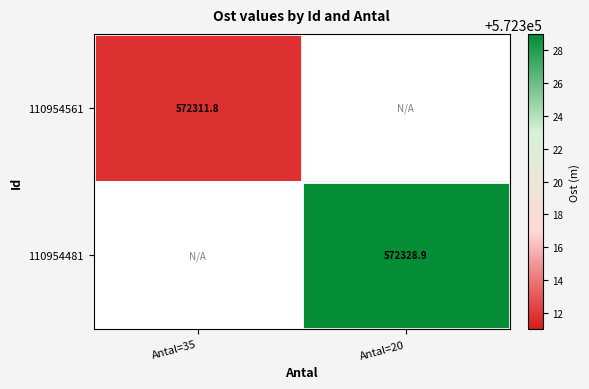

True or false: 110954561 has a value of 306262.8 at Antal=35.

False